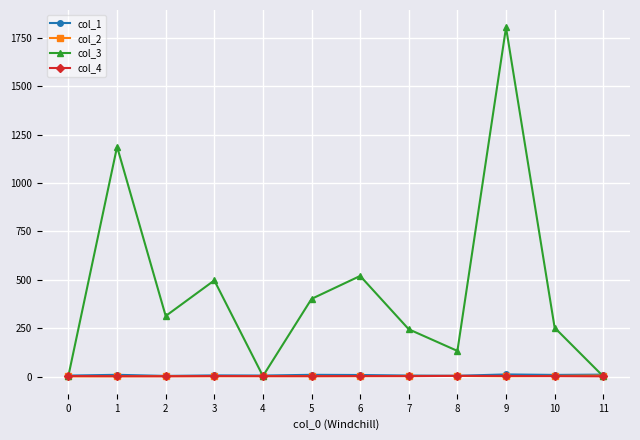

Which series has the widest spread of values?

col_3